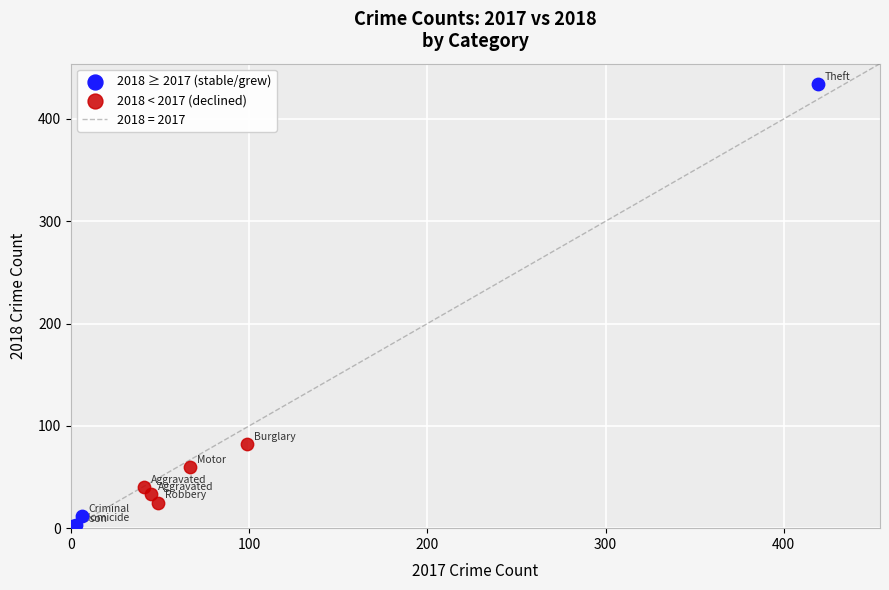

Which series reaches the minimum Y coordinate?

2018 ≥ 2017 (stable/grew)